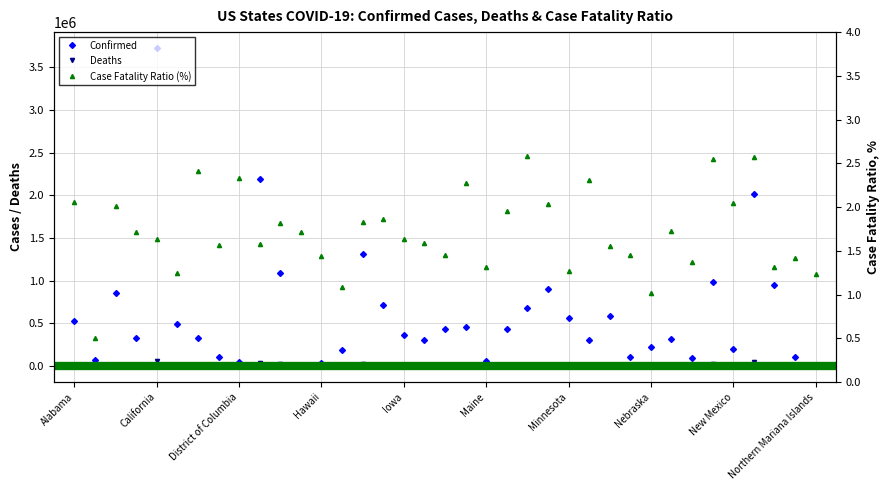

What is the value of the Case Fatality Ratio (%) point at the 19th from the left?

1.4